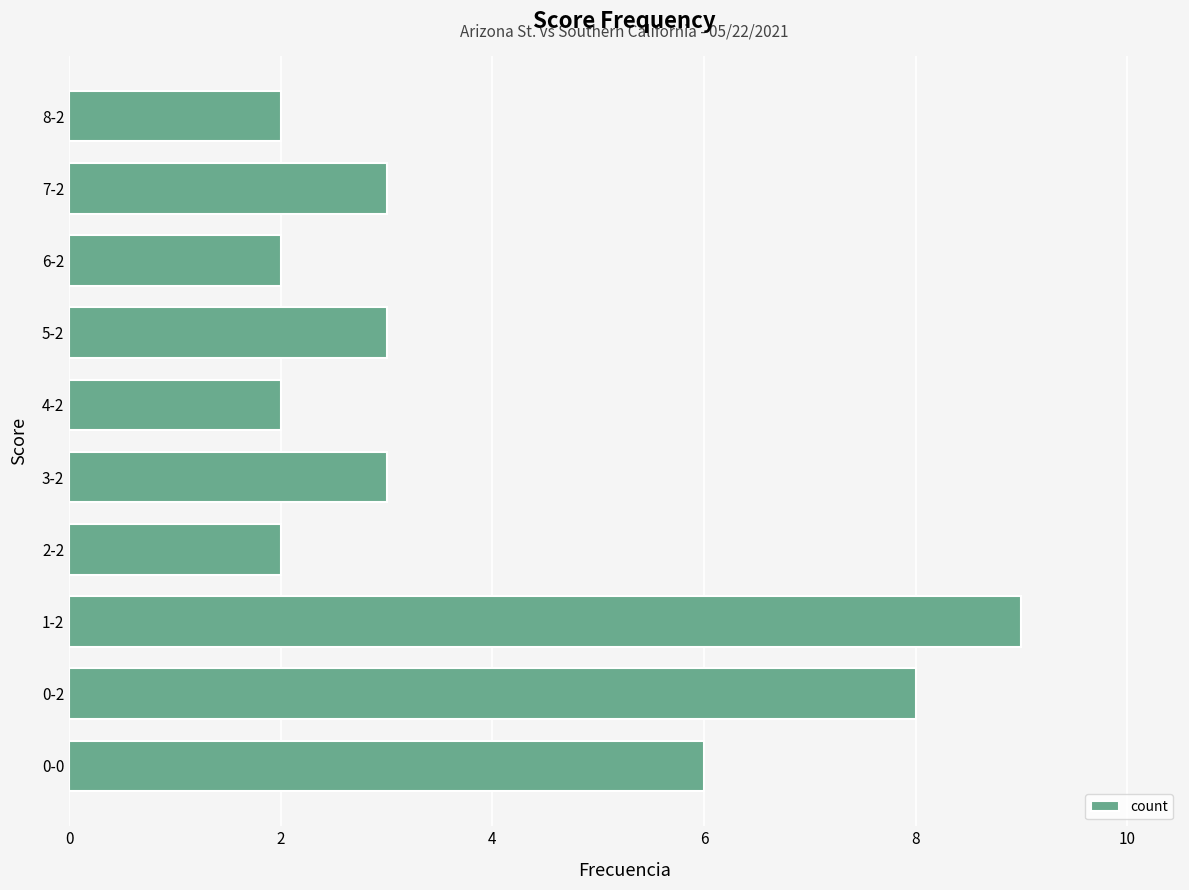

What is the average value?

4